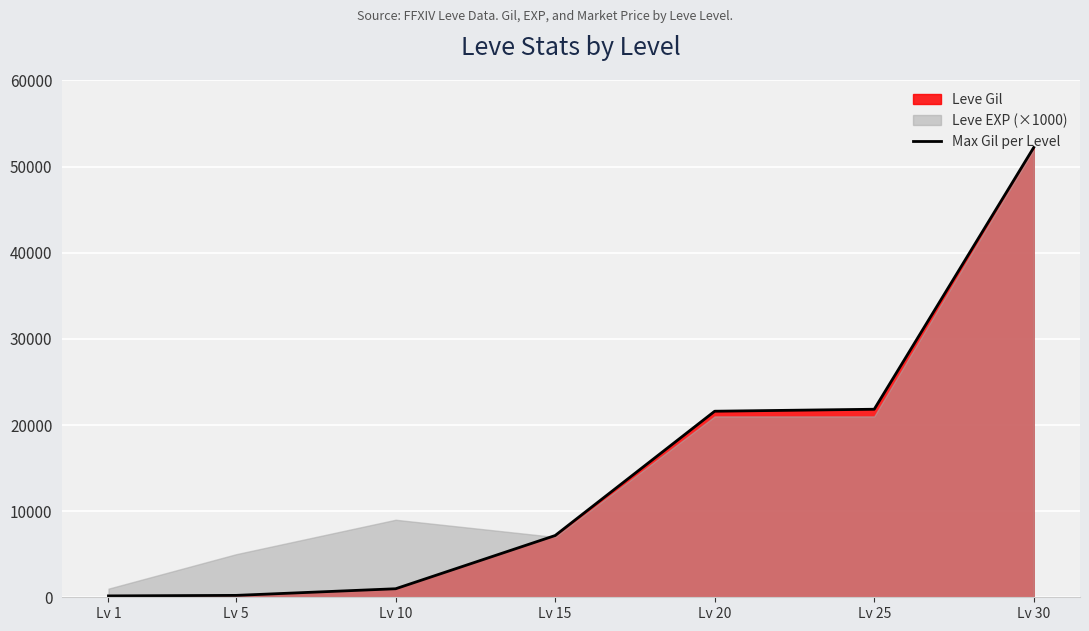

Rank the categories by value from highest to lowest.

Lv 30, Lv 25, Lv 20, Lv 15, Lv 10, Lv 5, Lv 1